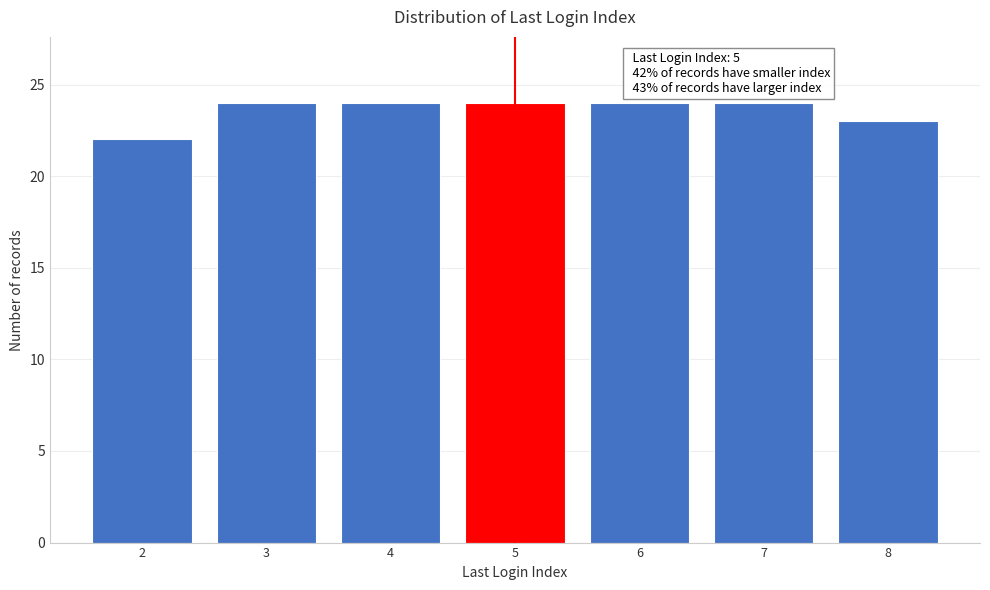

Reading left to right, what are all the values shown in this chart?

2=22	3=24	4=24	5=24	6=24	7=24	8=23